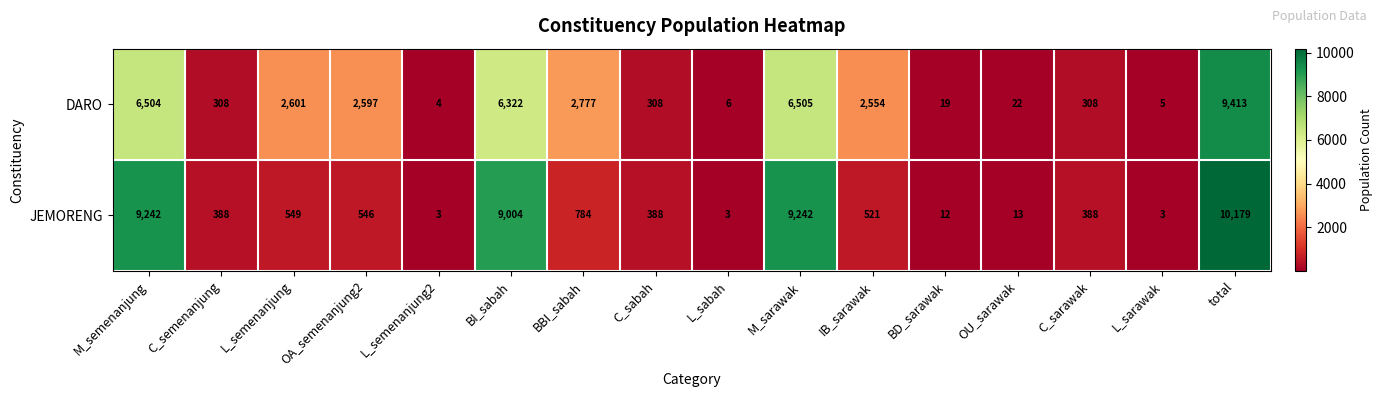

True or false: DARO has a value of 2 at L_sarawak.

False